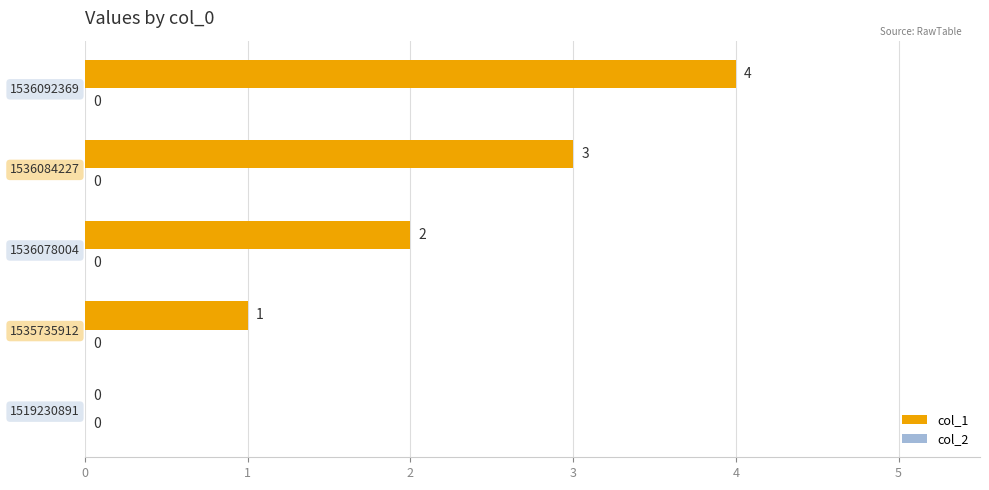

Where is the data nearest to the value 2?

1536078004